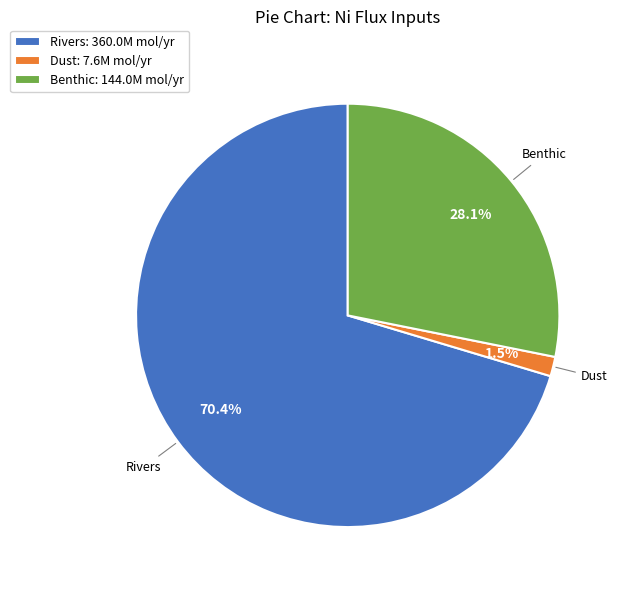

Which slice is the smallest?

Dust